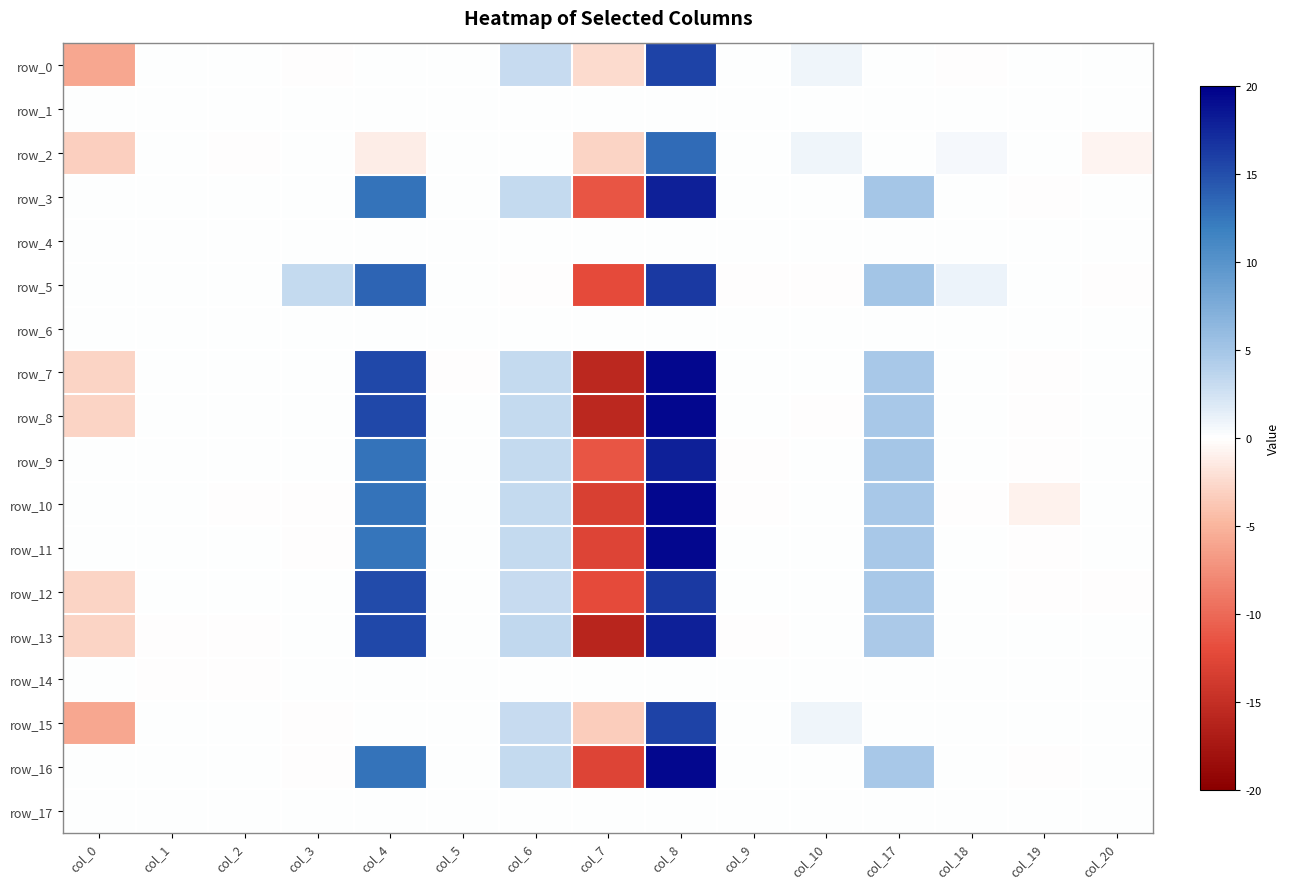

Which series has the widest spread of values?

row_7